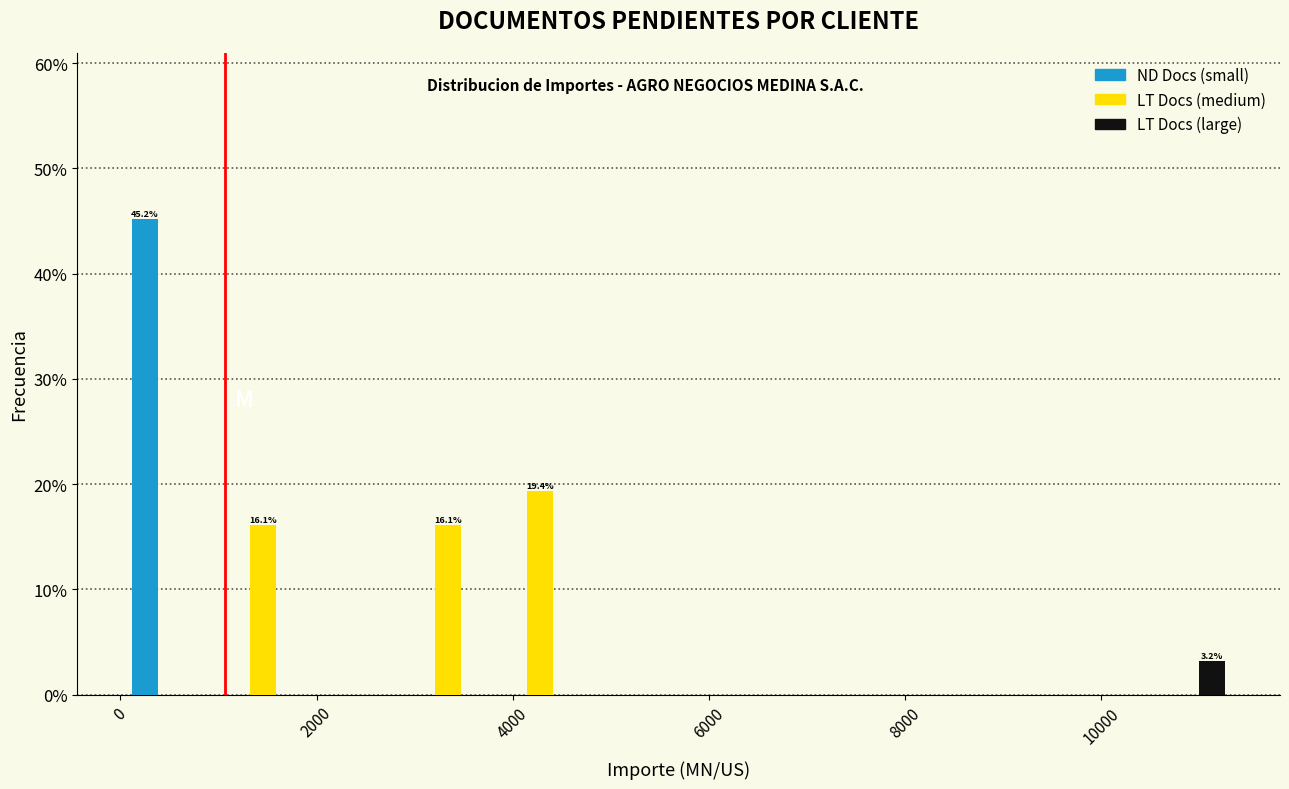

In the LT Docs (medium) series, which range on the x-axis has the tallest bar?

3800 to 4800